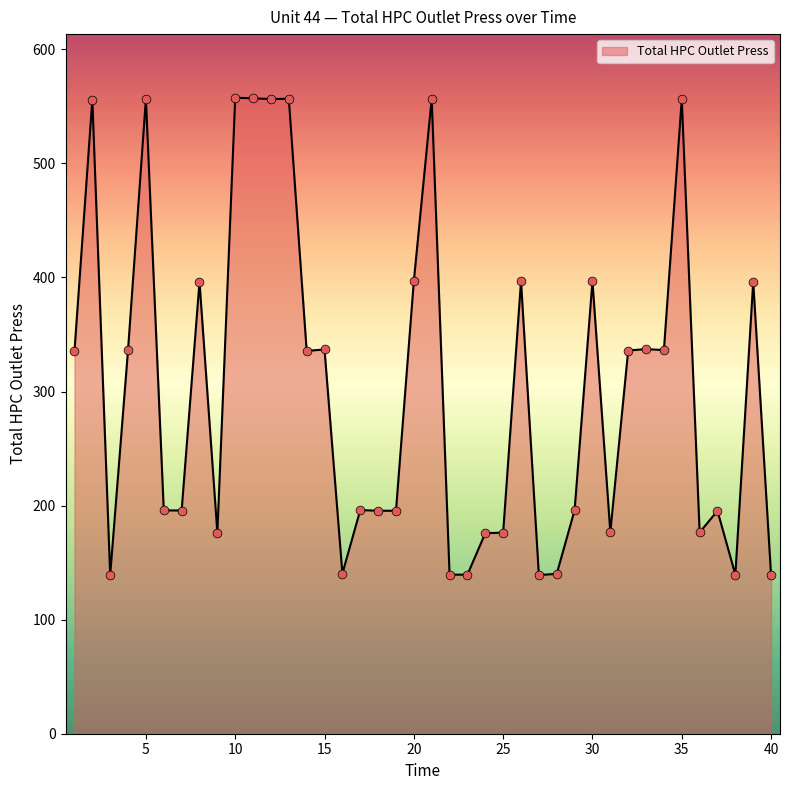

What is the minimum value shown in the chart?

138.8